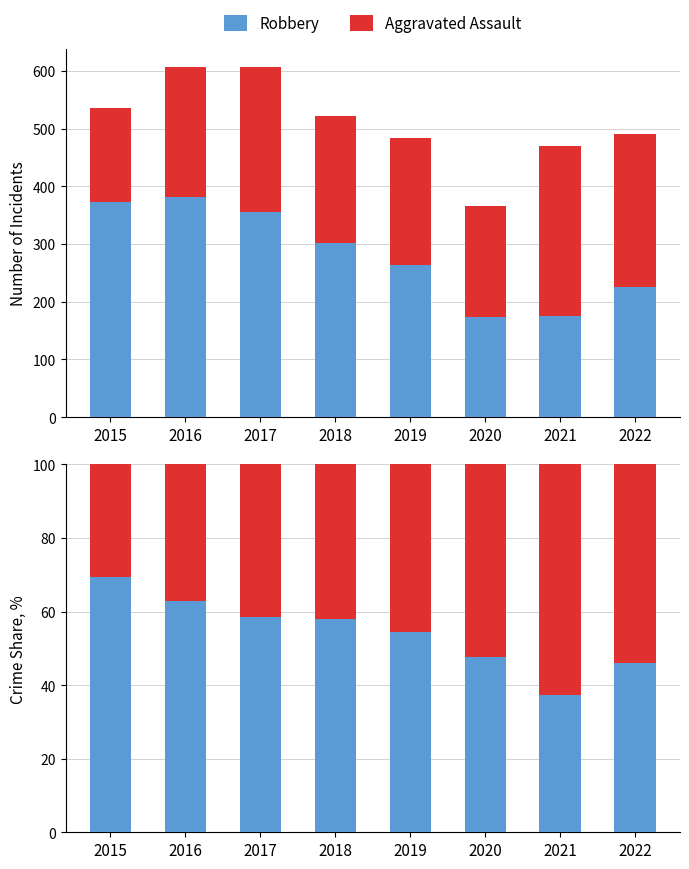

Between 2015 and 2021, which is larger?

2015